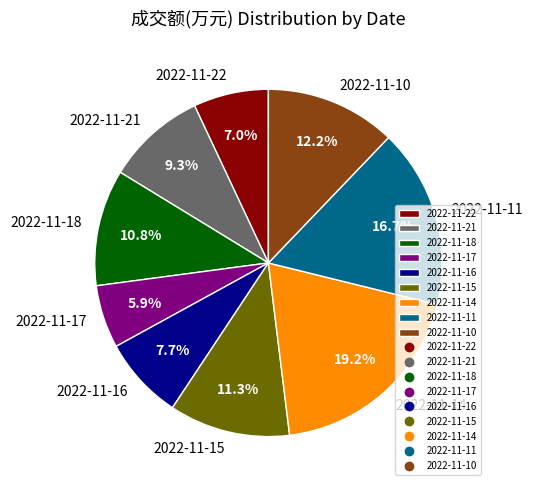

How many slices are in this pie chart?

9